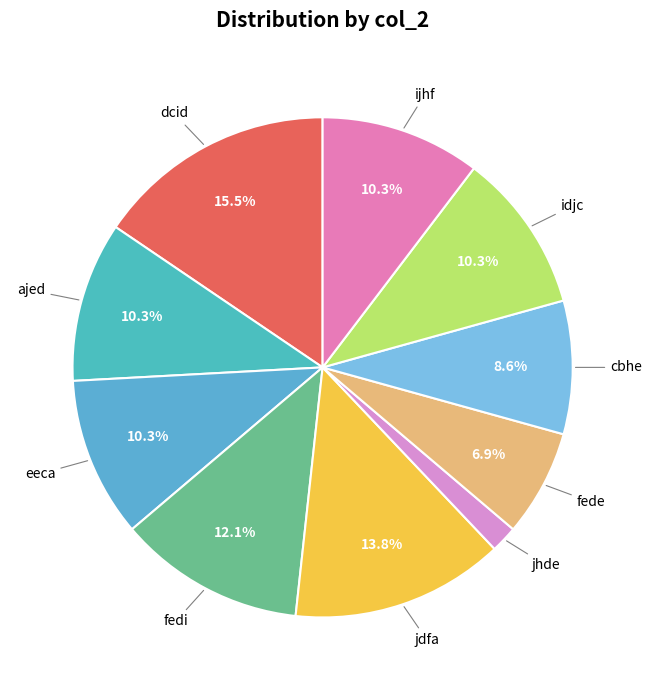

Is there a majority slice in this chart?

No